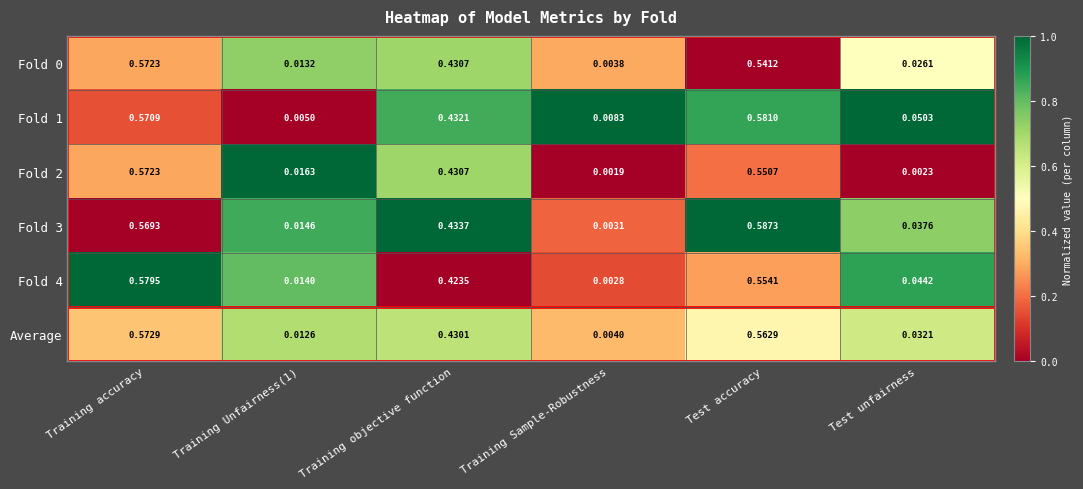

Which category has the highest value in the Average series?

Training accuracy